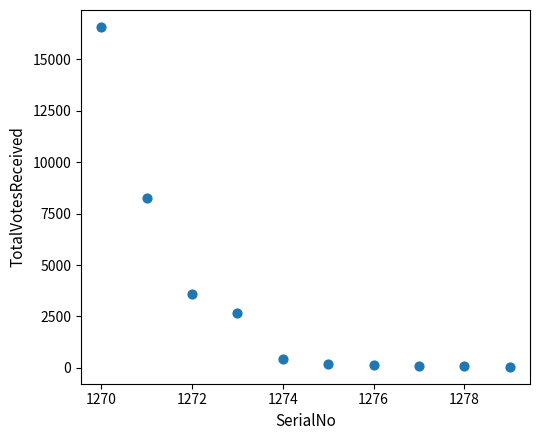

What is the average X value?

1274